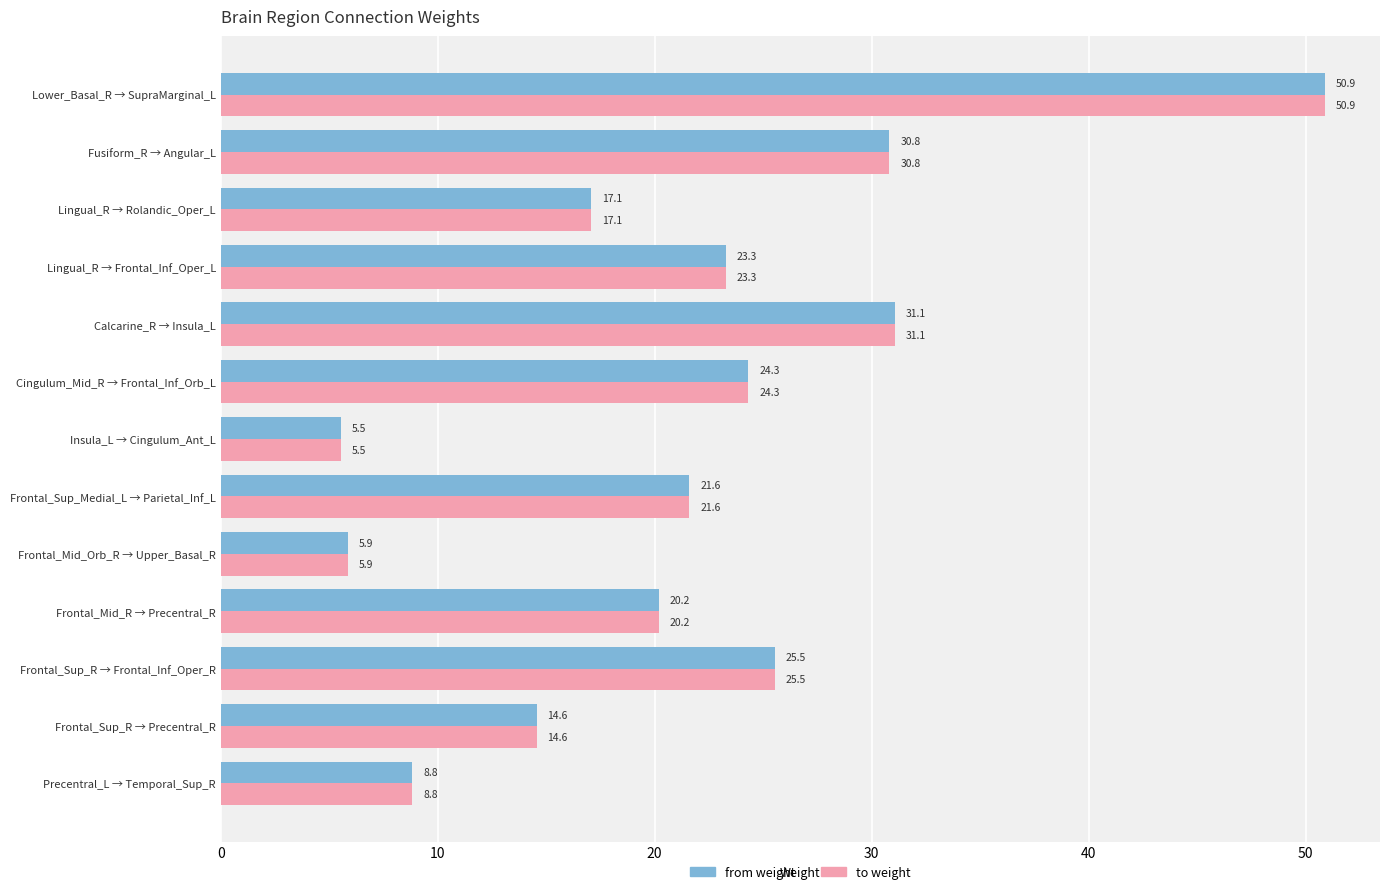

At which category is the sum across all series the highest?

Lower_Basal_R → SupraMarginal_L